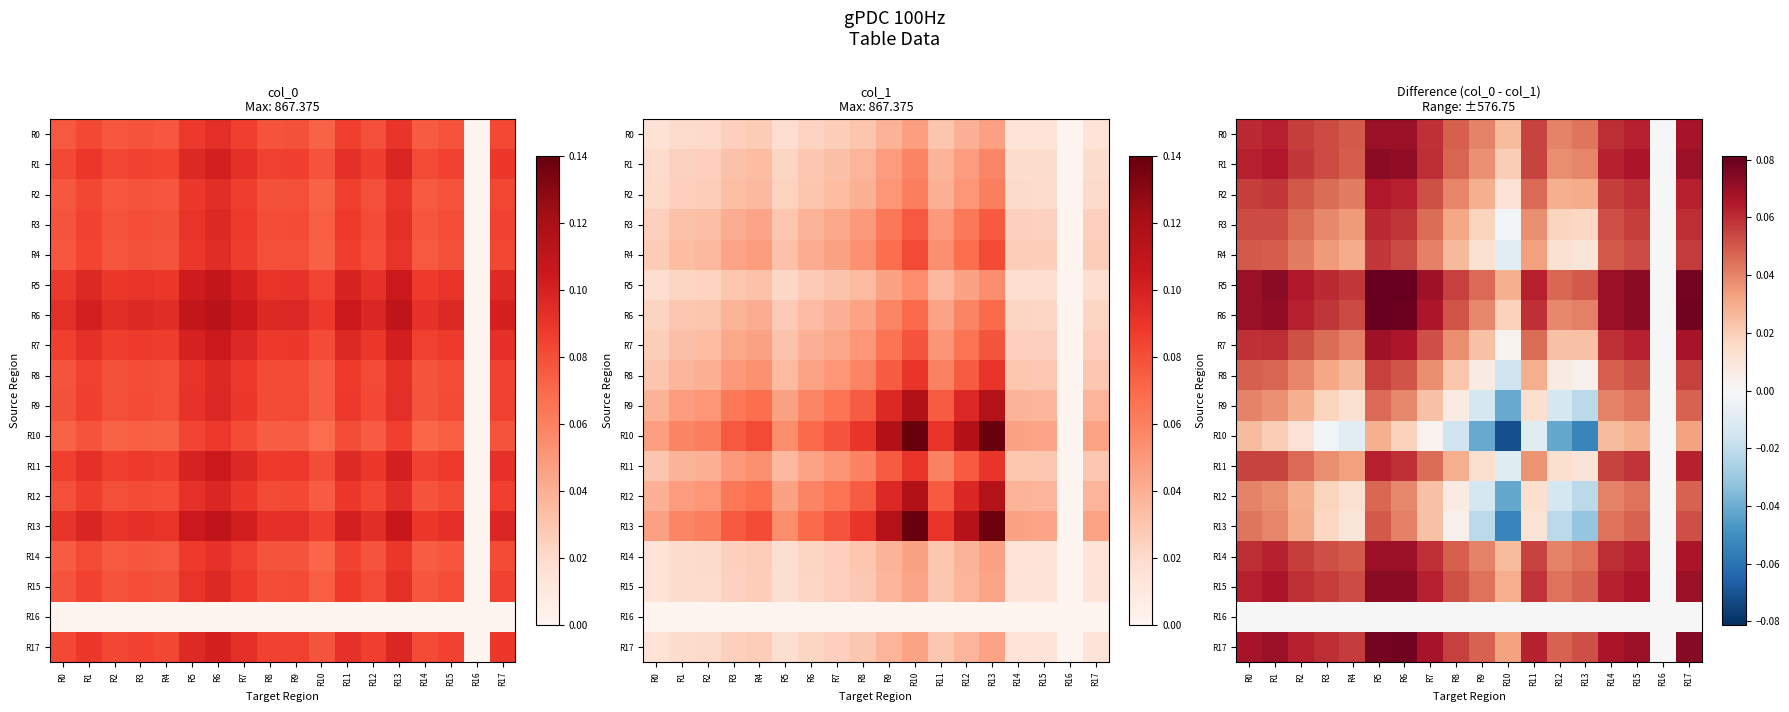

How many R1 values are between 0 and 1?

18